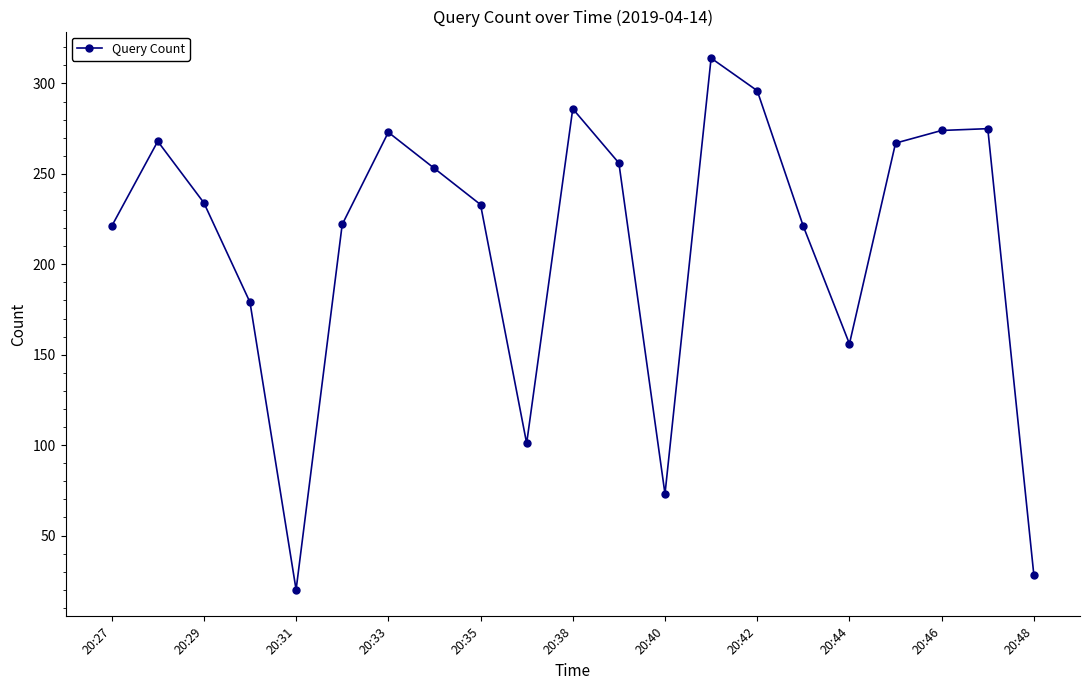

What is the difference between the second highest and second lowest values?

268